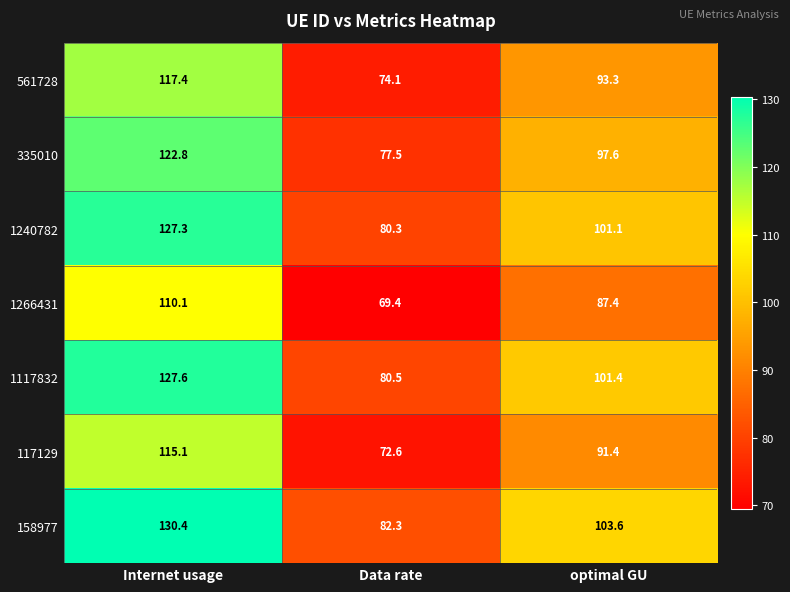

What is the difference between the second highest and minimum values in the 1117832 series?

20.9